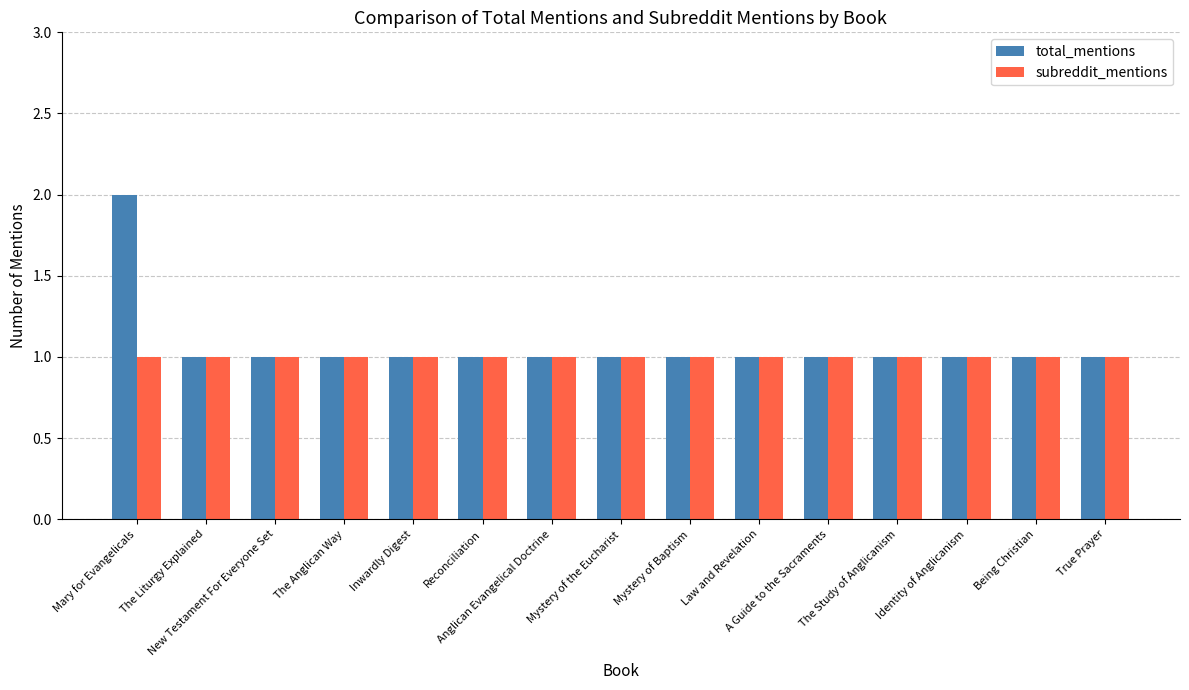

What is the value of the total_mentions bar at the 13th from the left?

1